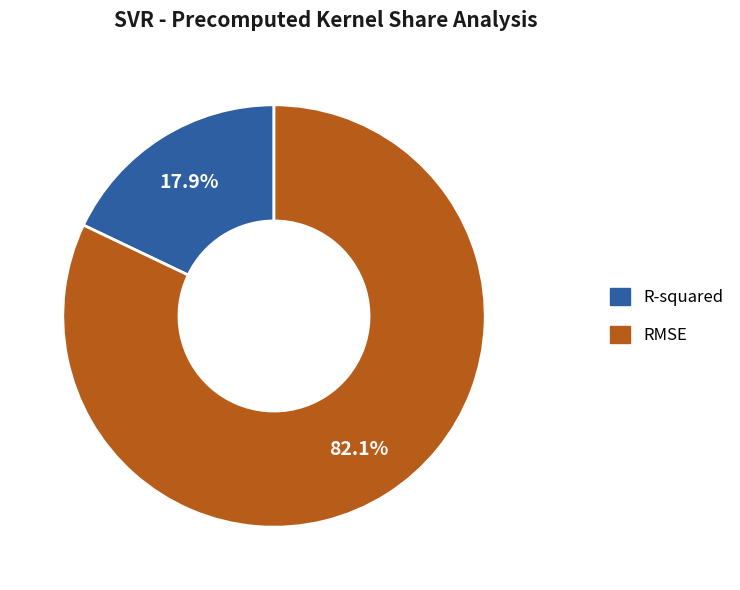

To the nearest percent, what is the difference between the R-squared and RMSE slice percentages?

64%